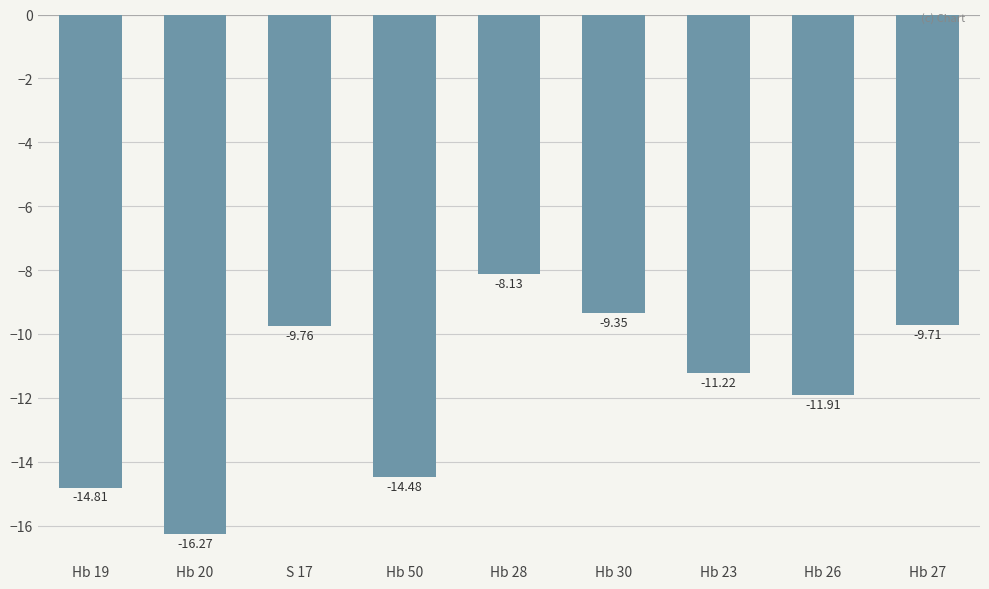

What is the change in value from Hb 20 to Hb 26?

+4.4